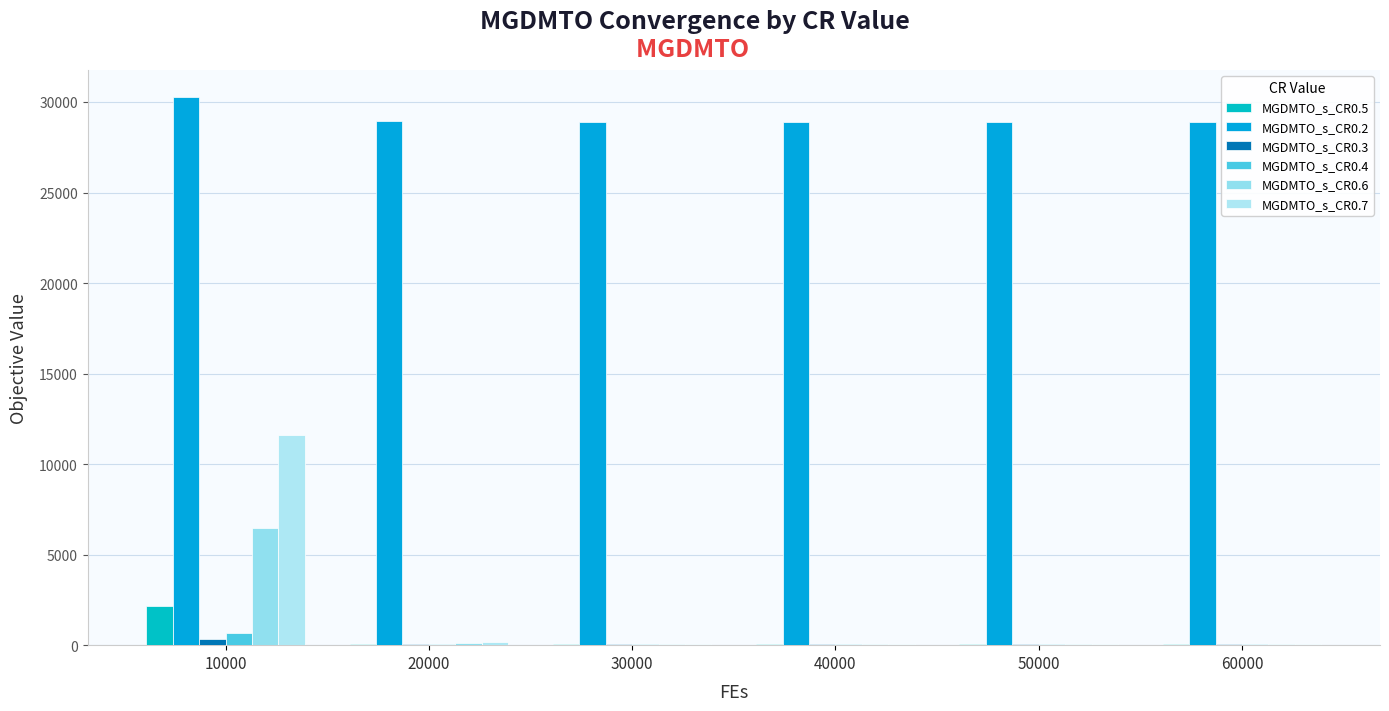

Count the number of data series in this chart.

6